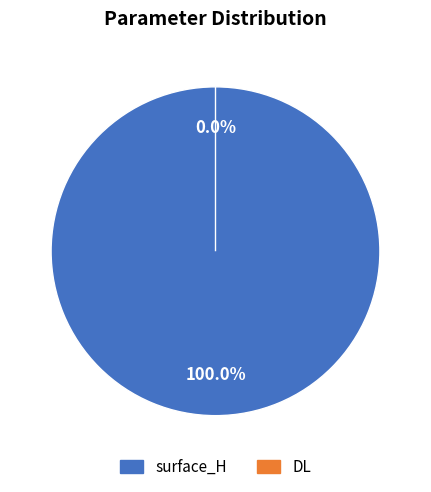

How many segments does this pie chart have?

2